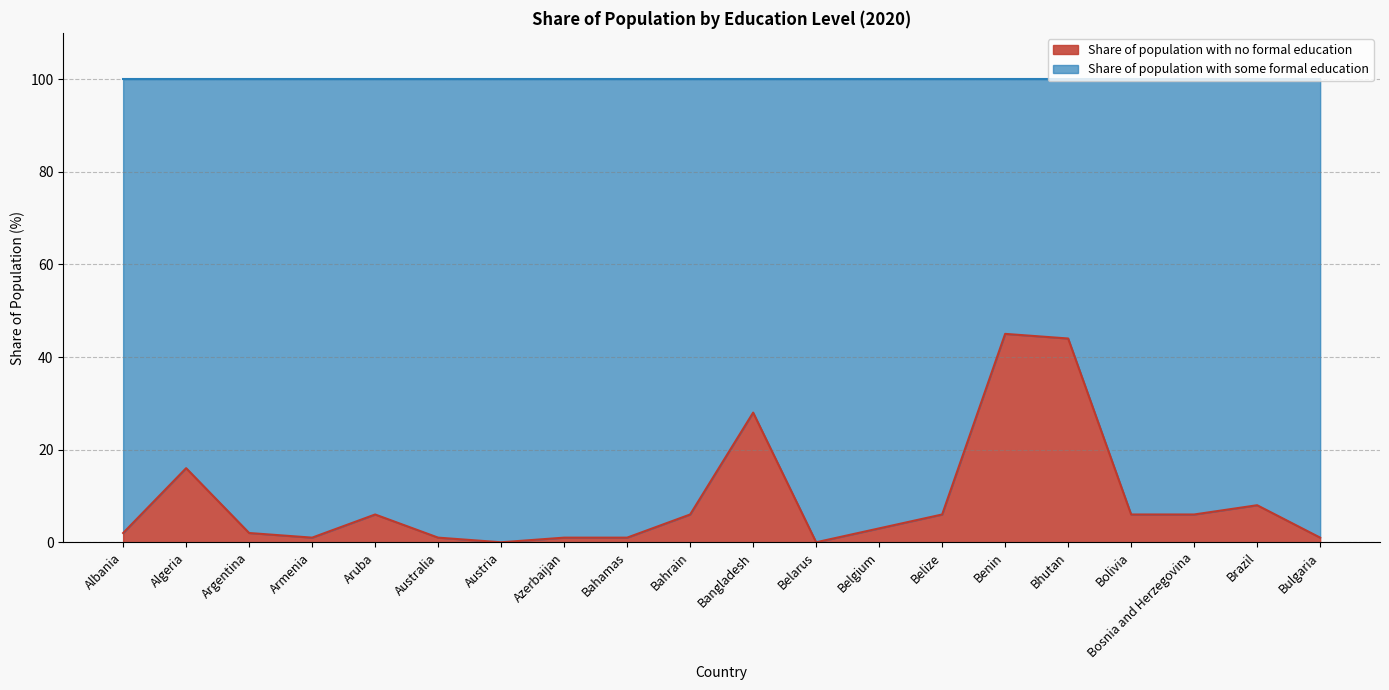

What is the change in value from Belize to Brazil?

+2